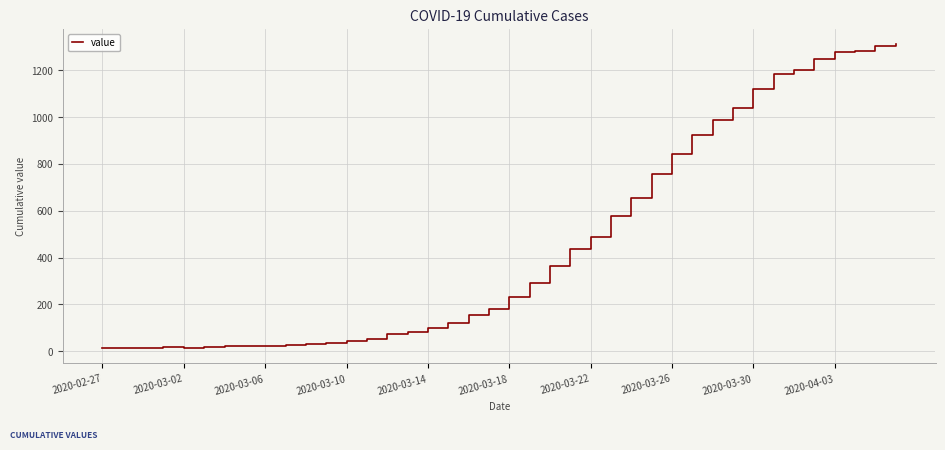

What is the greatest value displayed?

1312